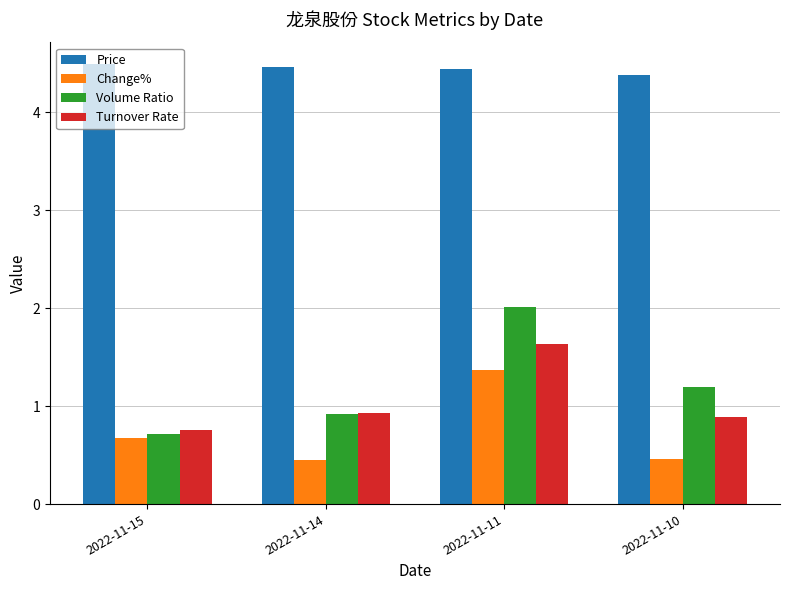

How many groups of bars are there?

4